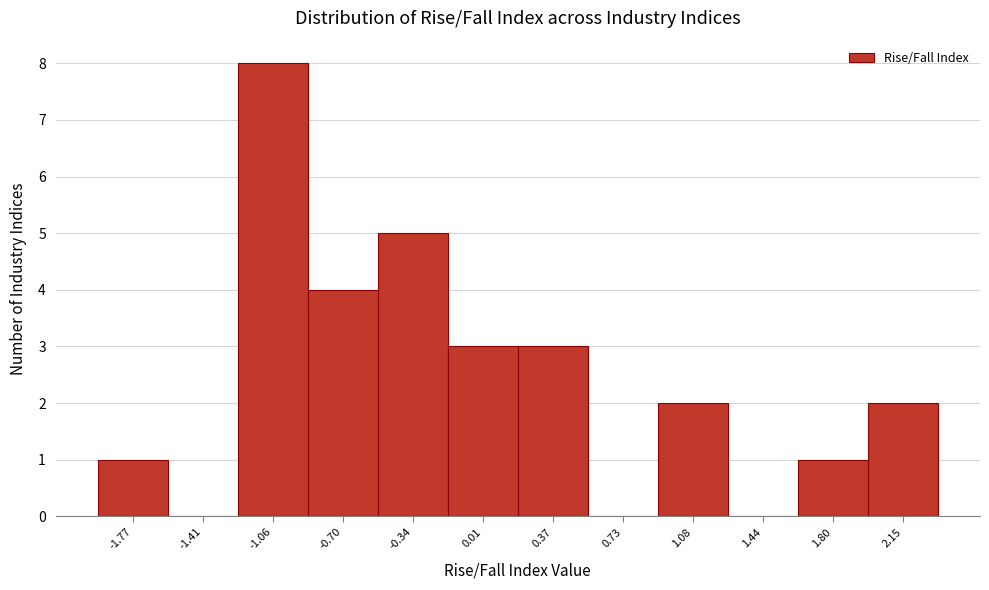

Reading left to right, extract all data points from this chart.

-1.77=1	-1.41=0	-1.06=8	-0.70=4	-0.34=5	0.01=3	0.37=3	0.73=0	1.08=2	1.44=0	1.80=1	2.15=2